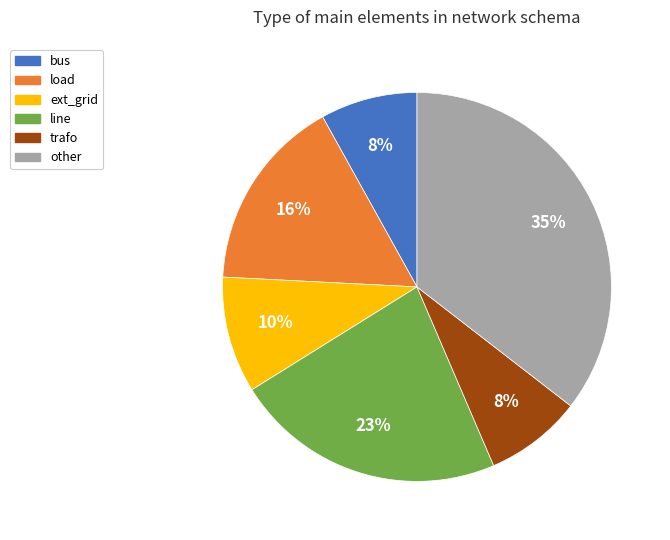

What is the largest slice in the pie chart?

other